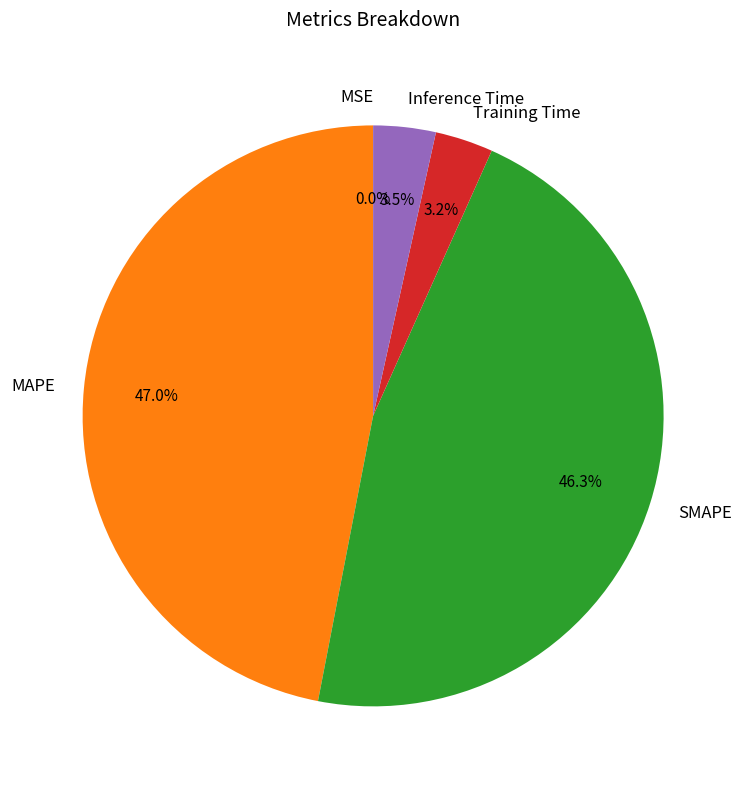

Does any single category account for the majority?

No